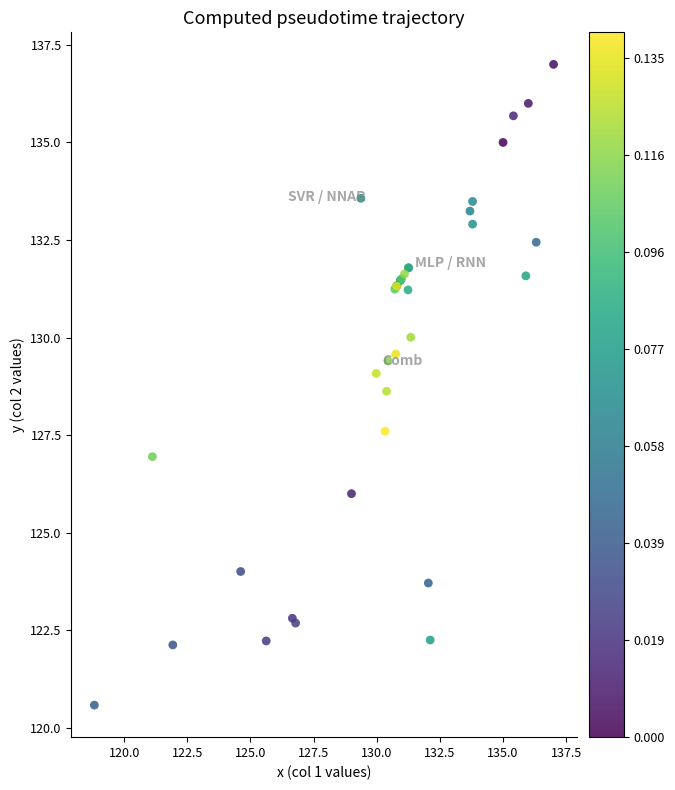

What Y value in the scatter plot is closest to 128?

127.6